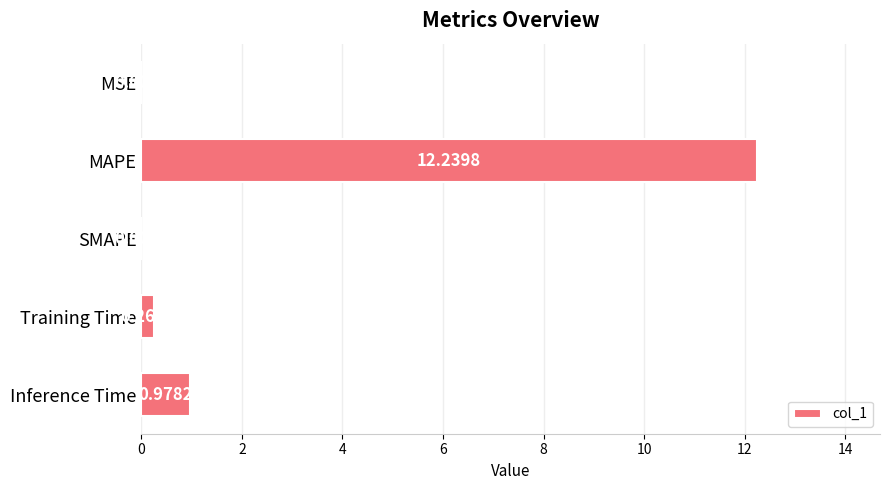

Which has a higher value, Training Time or MSE?

Training Time